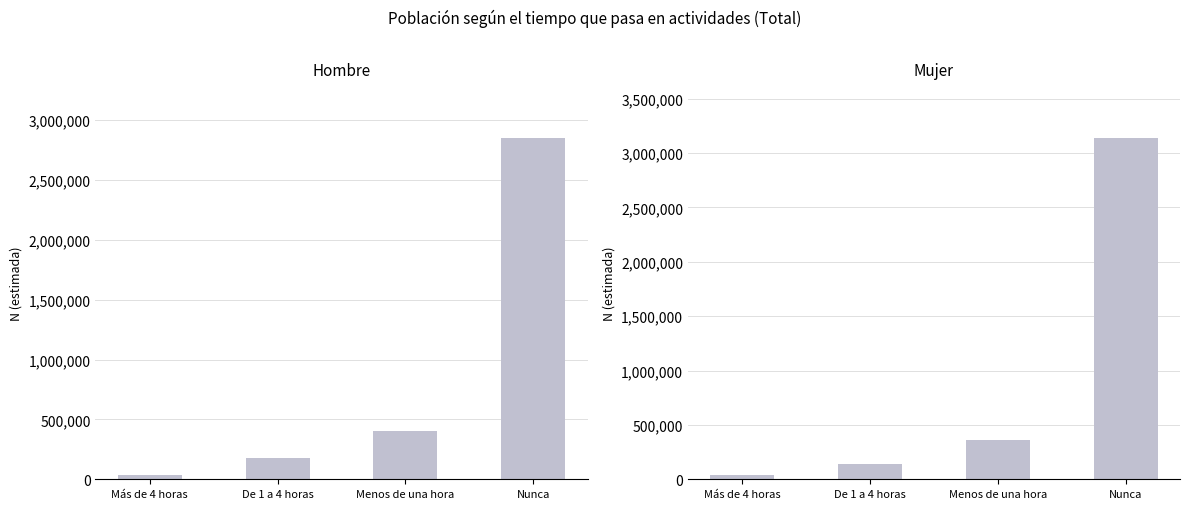

What is the average value of the Hombre series?

868299